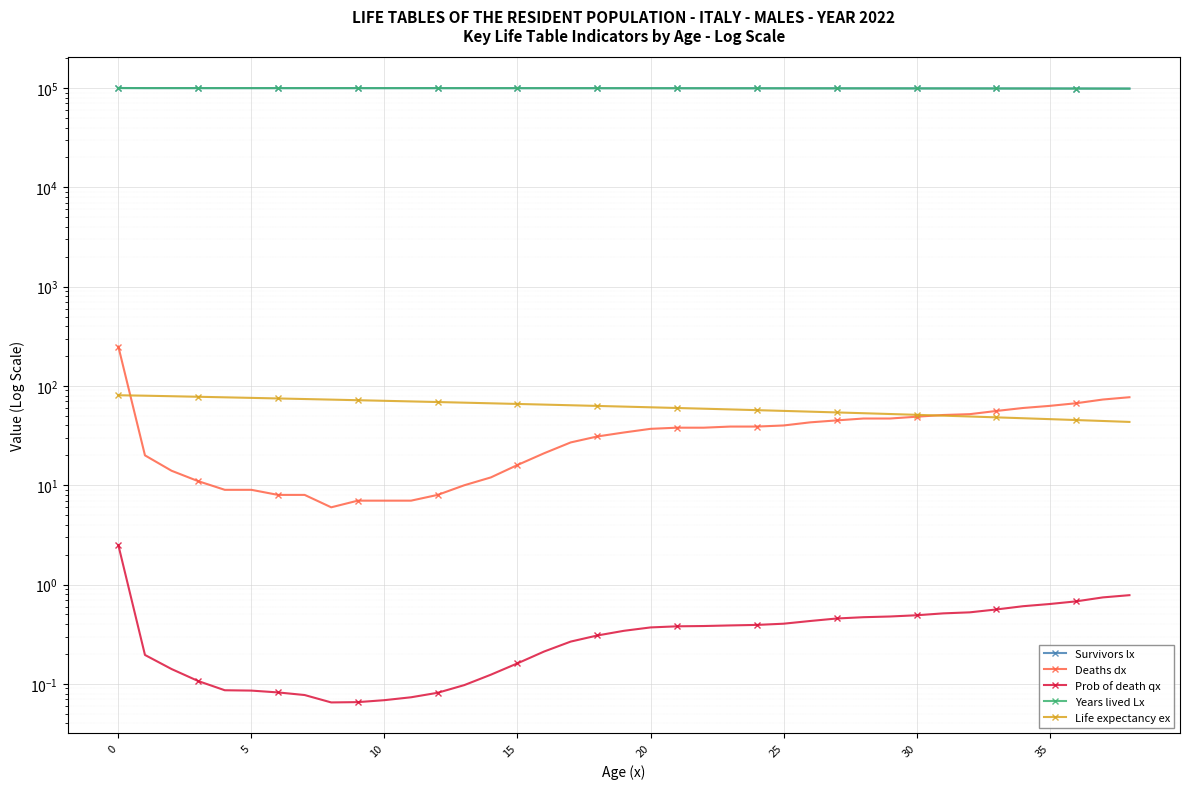

Where is Deaths dx nearest to the value 127?

38